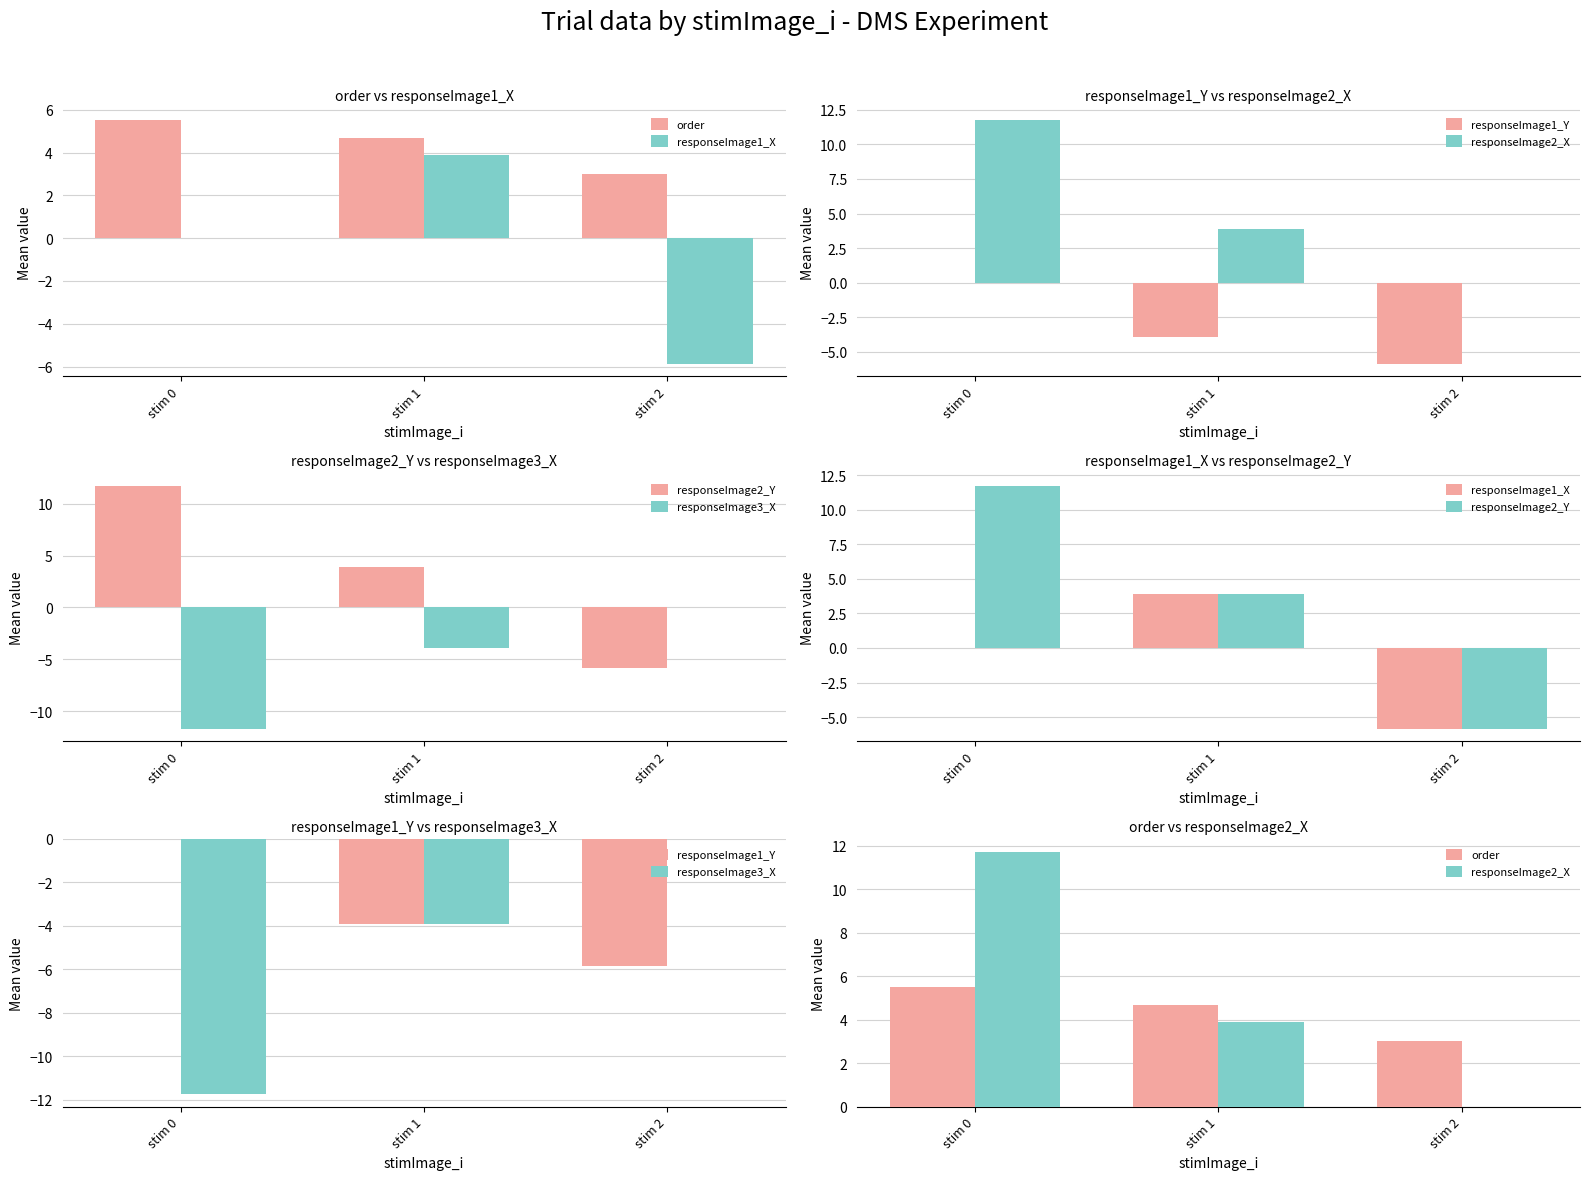

True or false: responseImage3_X has a value of -3.9 at stim 1.

True